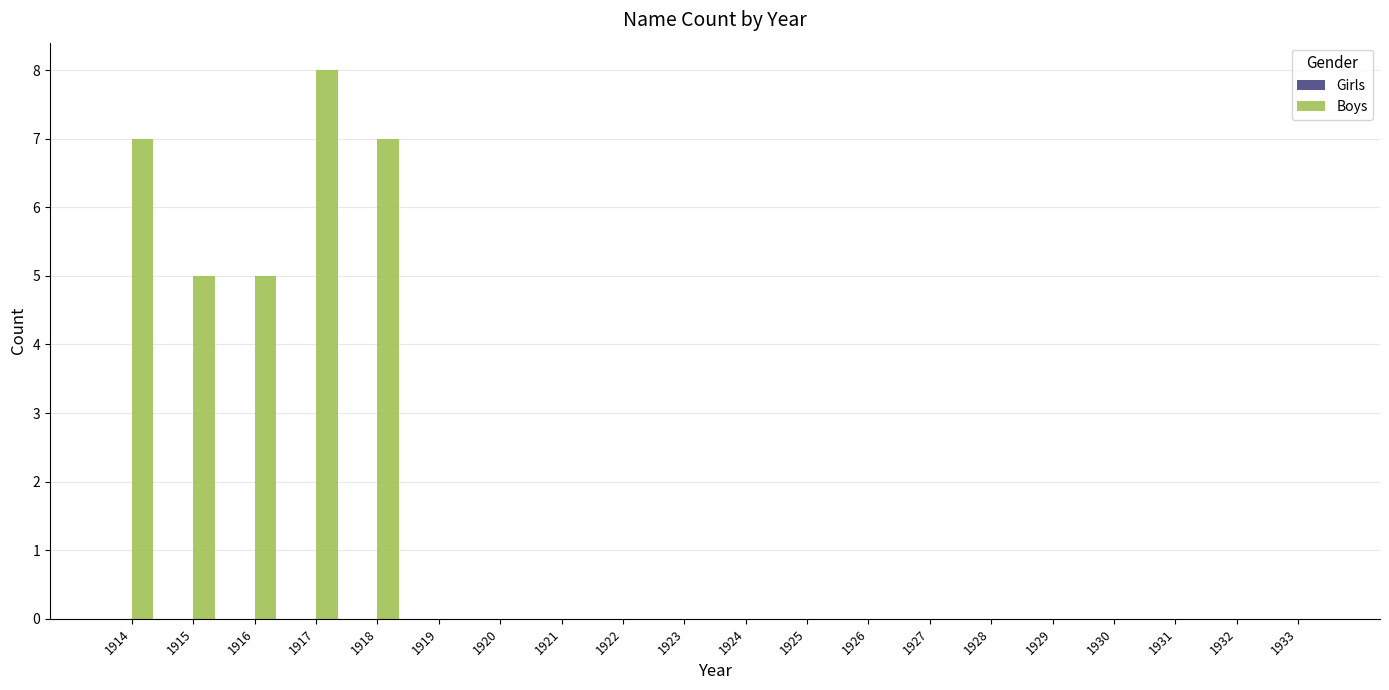

True or false: the data shows 8 at 1917.

True